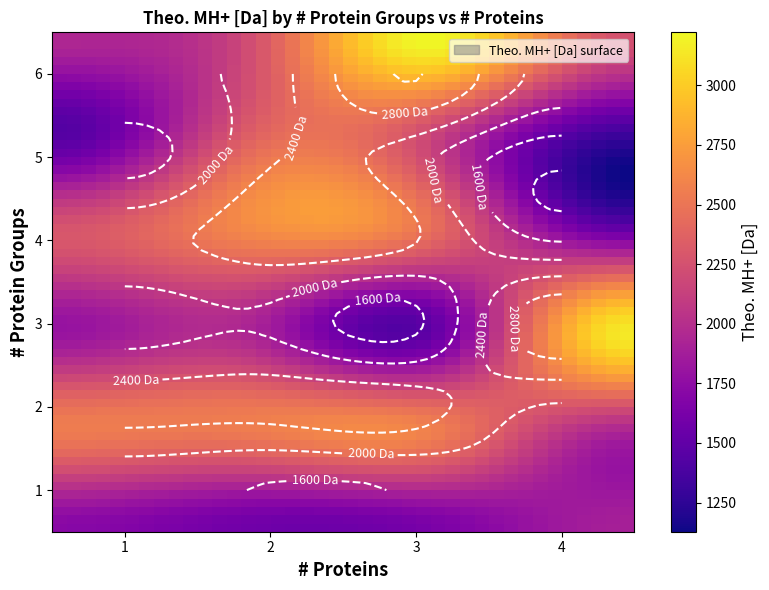

Which category has the highest value across all series?

6_3